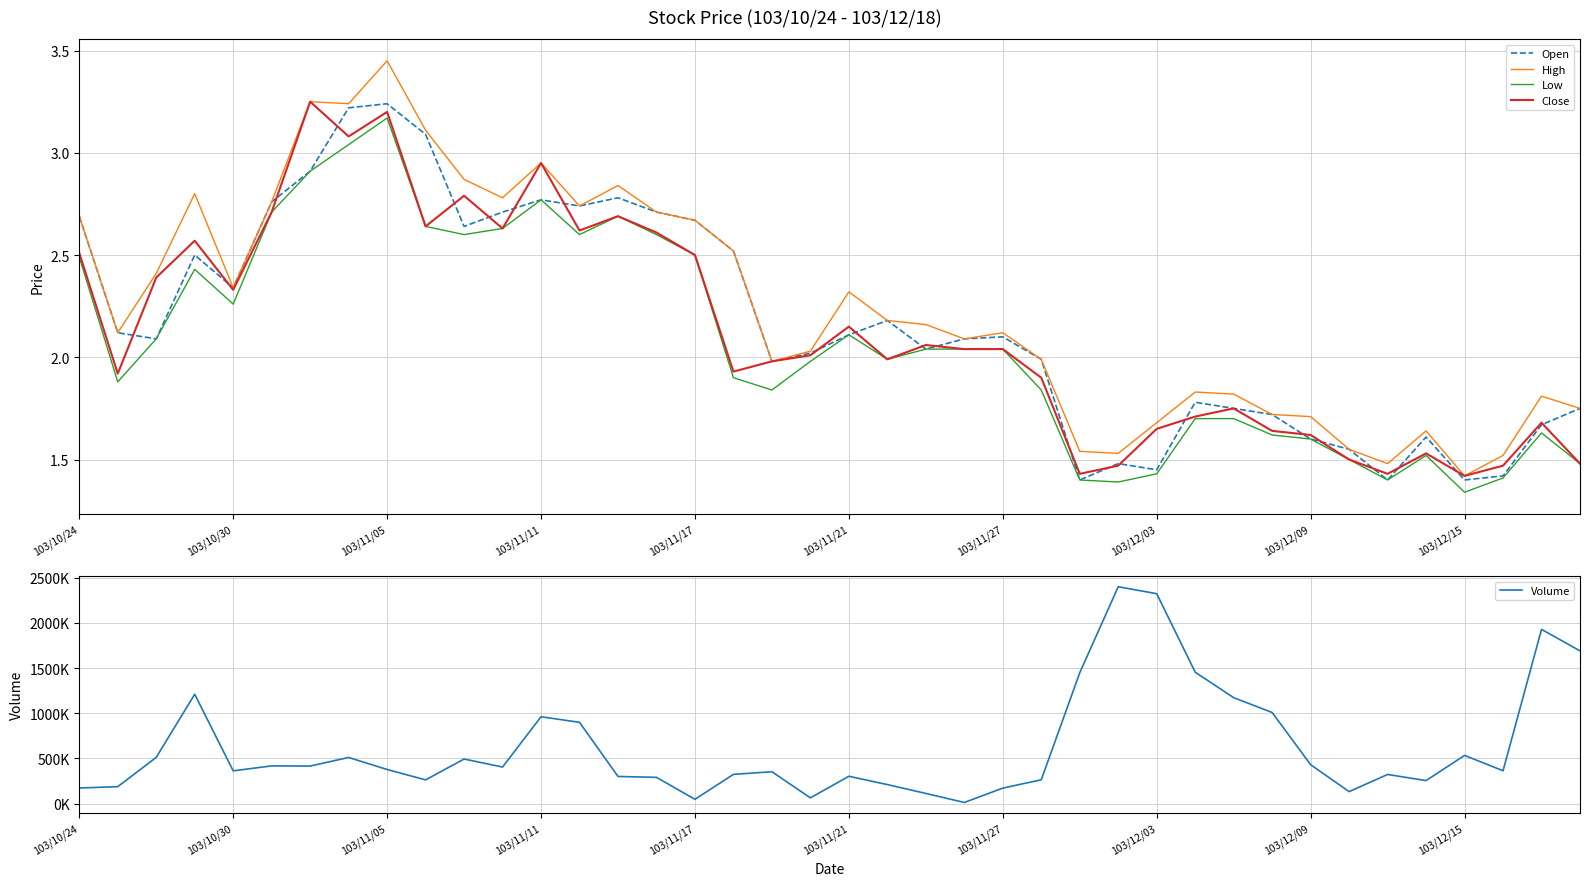

Which category has the lowest value in the High series?

103/12/15